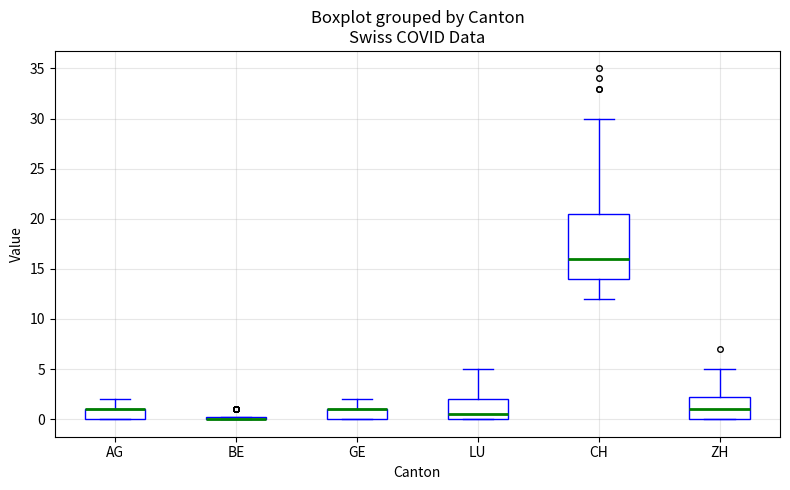

Comparing the boxes themselves (not the whiskers), which one is the tallest?

CH